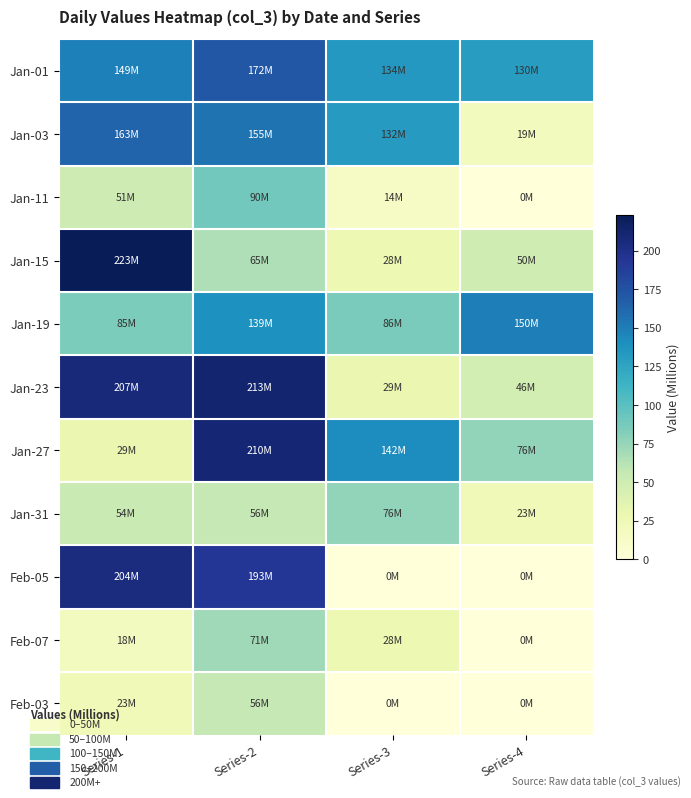

What is the total value across all series at Series-2?

1421.6